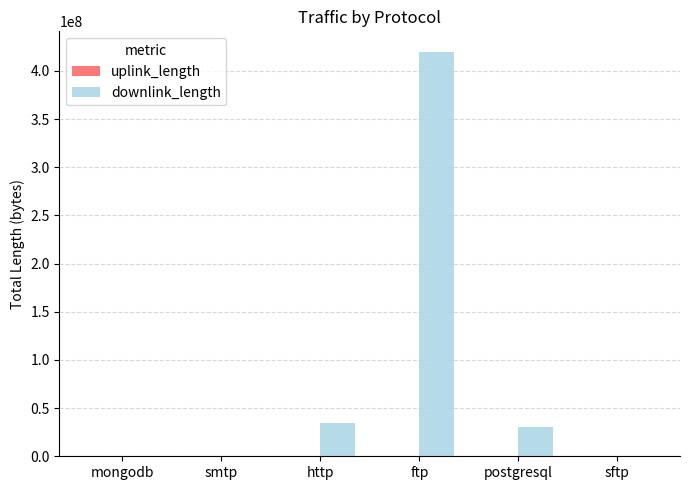

True or false: downlink_length has a value of 30023453 at postgresql.

True